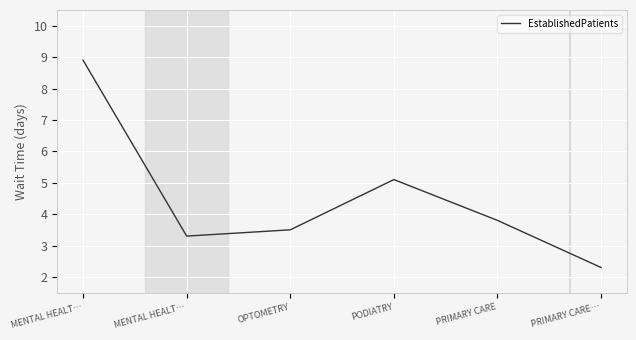

At which label does the data first exceed 3?

MENTAL HEALT…